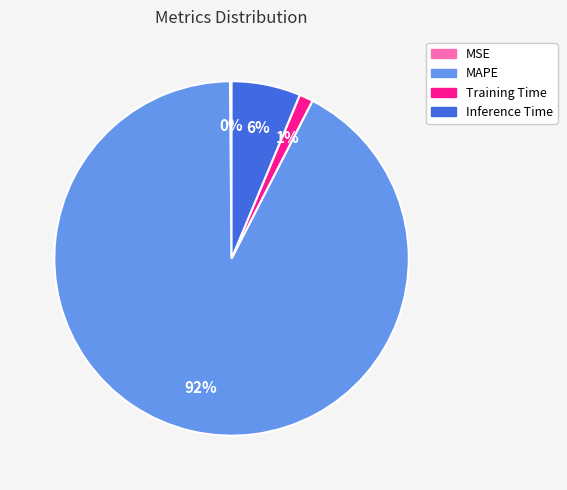

Which has a higher value, MAPE or Training Time?

MAPE